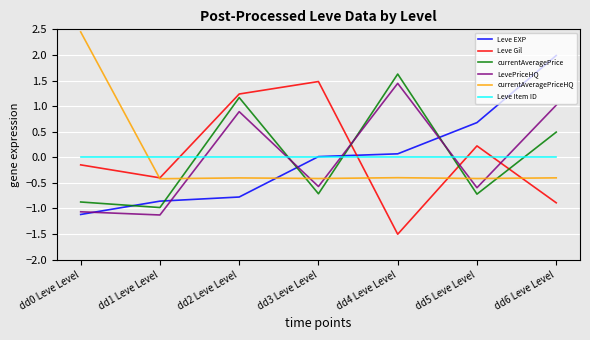

Is the value of currentAveragePriceHQ at dd3 Leve Level greater than the value of currentAveragePrice at dd5 Leve Level?

Yes